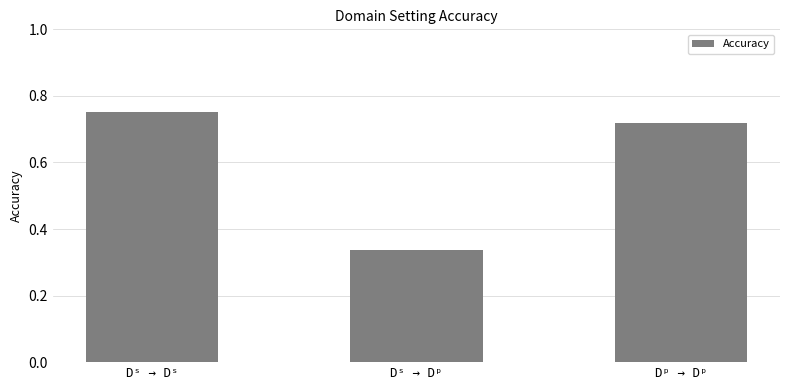

Which category has the lowest value across all series?

Dˢ → Dᵖ